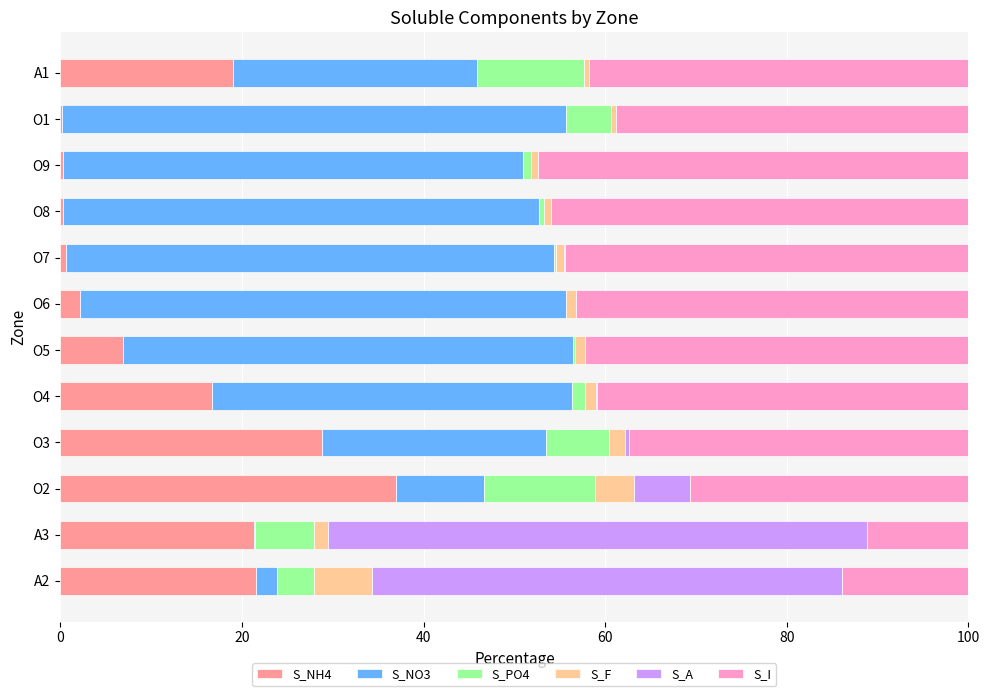

At which label does S_NH4 reach its peak?

O2